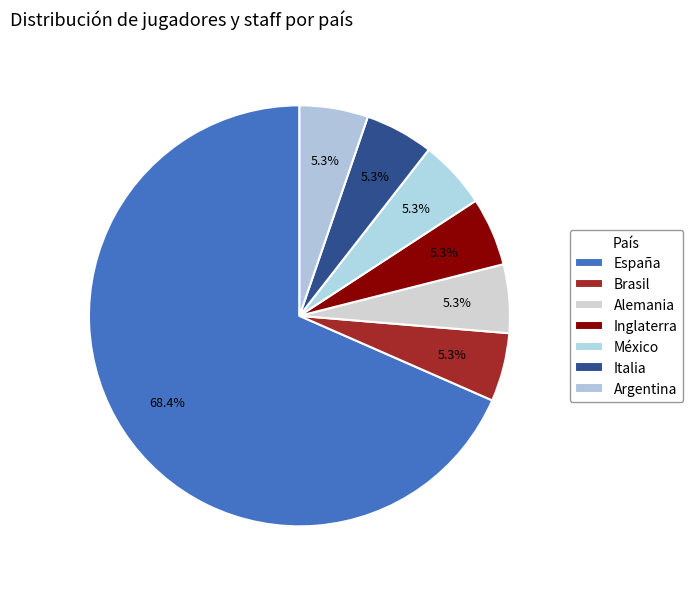

Does any single category account for the majority?

Yes